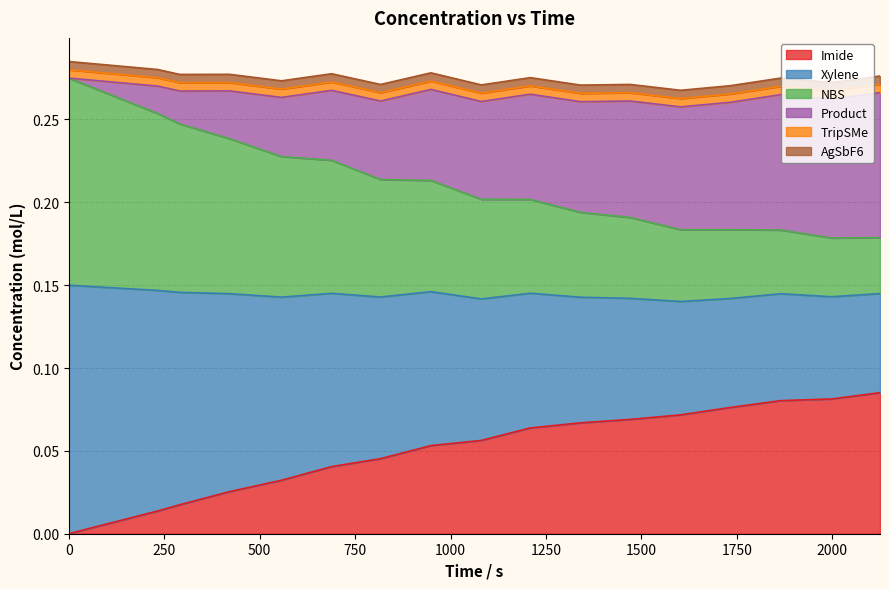

The value of Imide at 12 is 0.1. True or false?

True